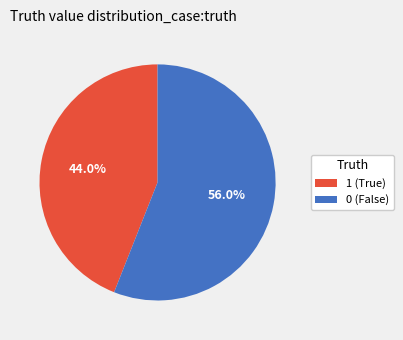

How much of the chart is everything except 0?

44.0%